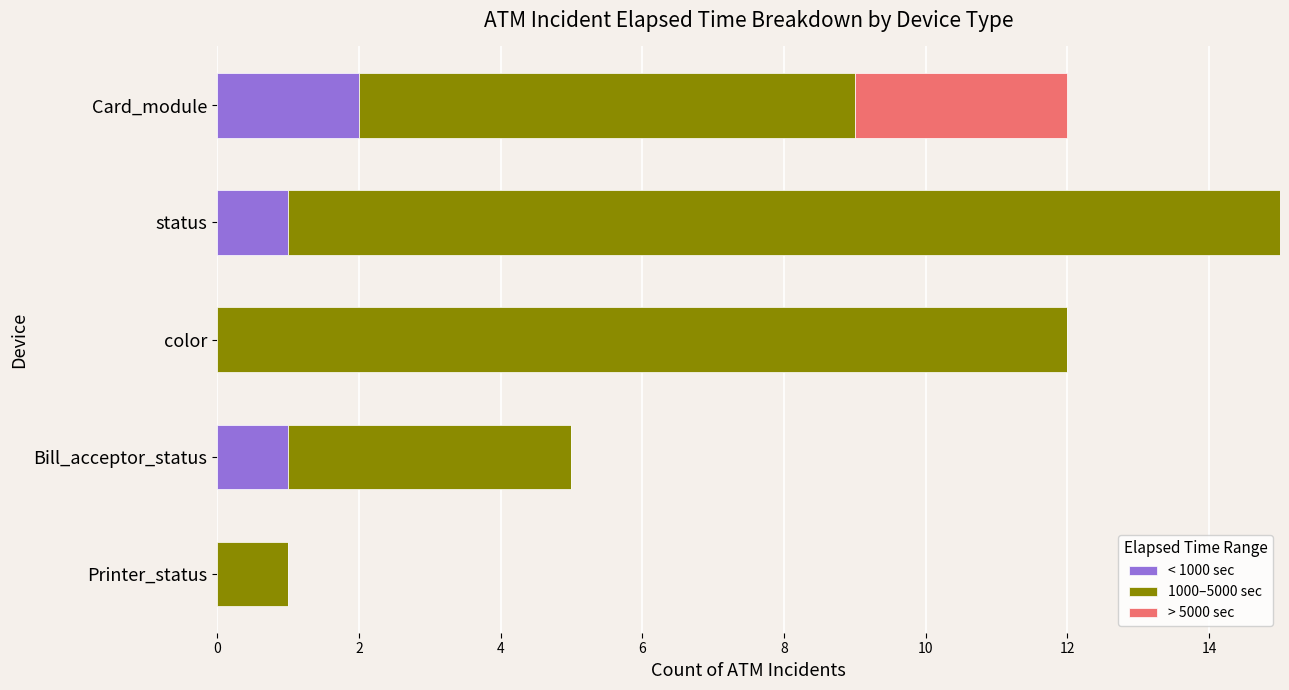

Count the number of data series in this chart.

3